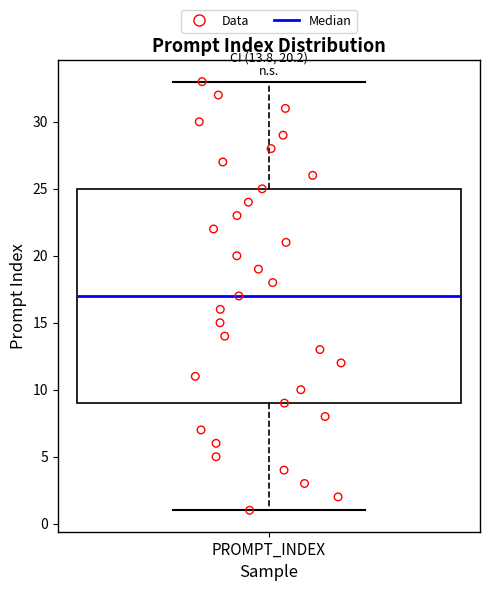

Transcribe this box plot: give where the median line is, the range the box spans, and where the two whiskers end, as read against the y-axis. The values are not printed on the chart, so give them approximately, as read against the axis.

median 17, box 9 to 25, whiskers 1 to 33